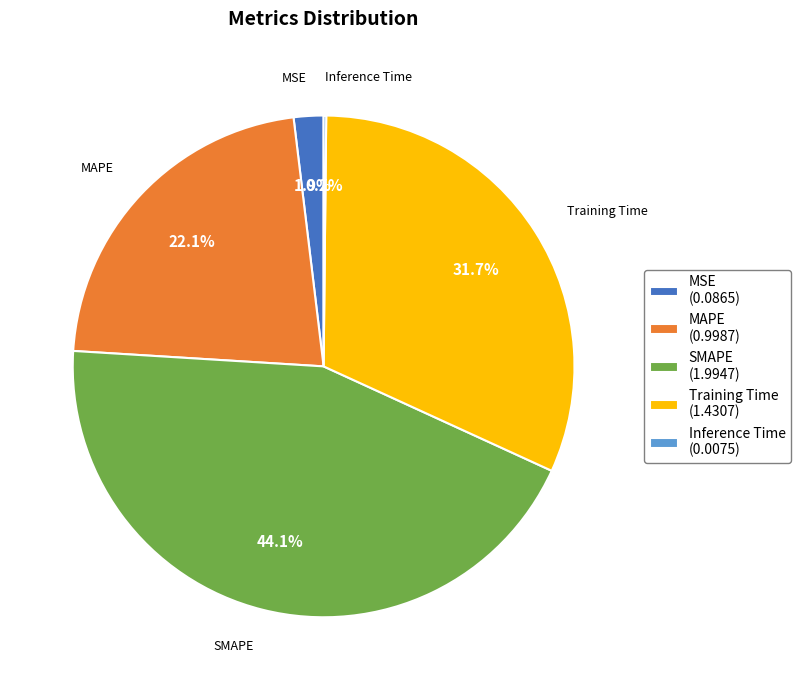

What percentage do MAPE (0.9987) and Training Time (1.4307) together represent?

53.8%